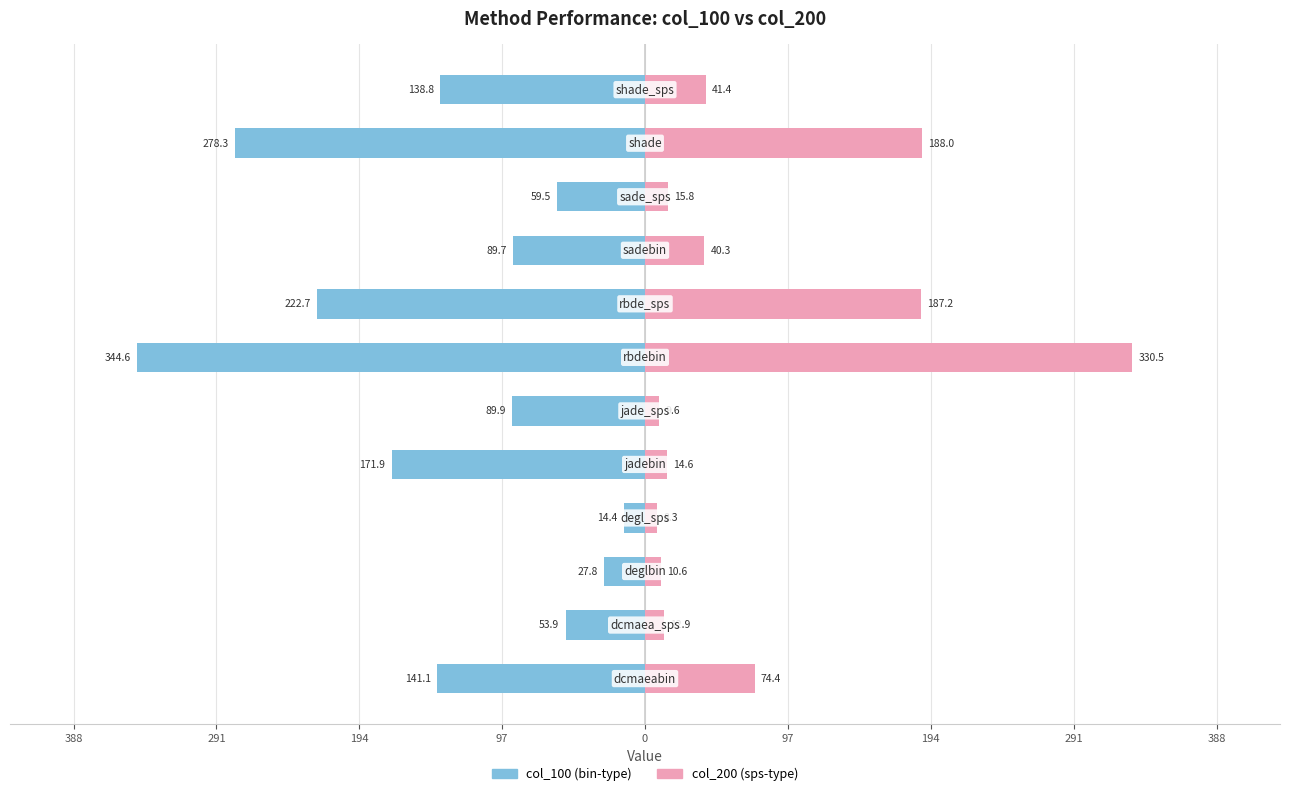

The col_100 (bin-type) series shows -138.8 at 11. True or false?

True